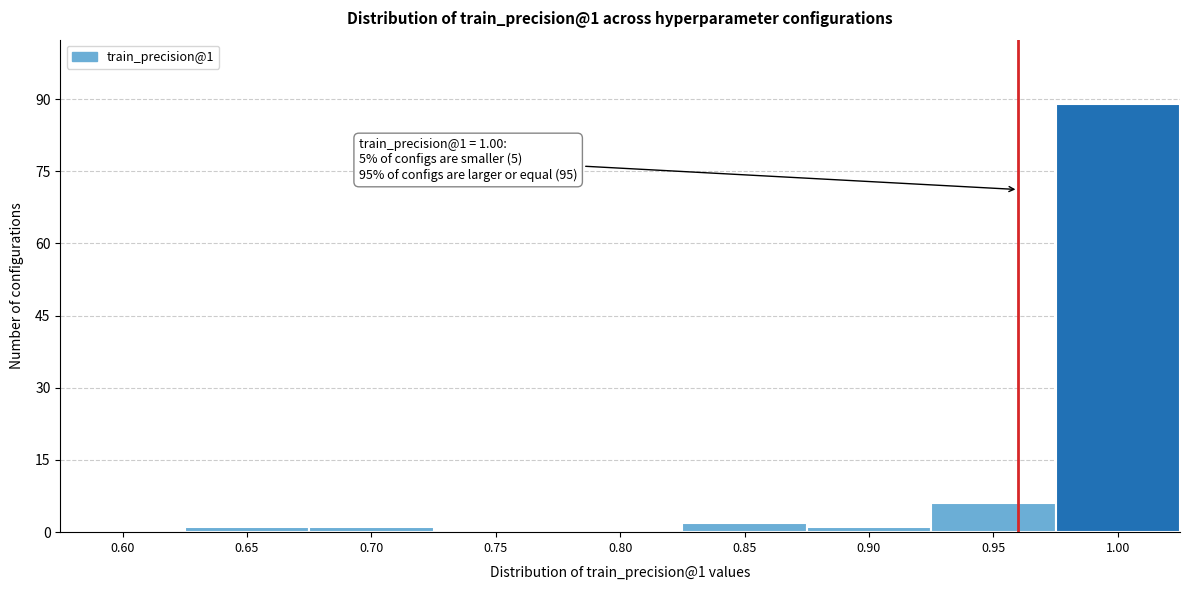

Reading right to left, transcribe all the data shown in this chart.

1.00=89	0.95=6	0.90=1	0.85=2	0.80=0	0.75=0	0.70=1	0.65=1	0.60=0